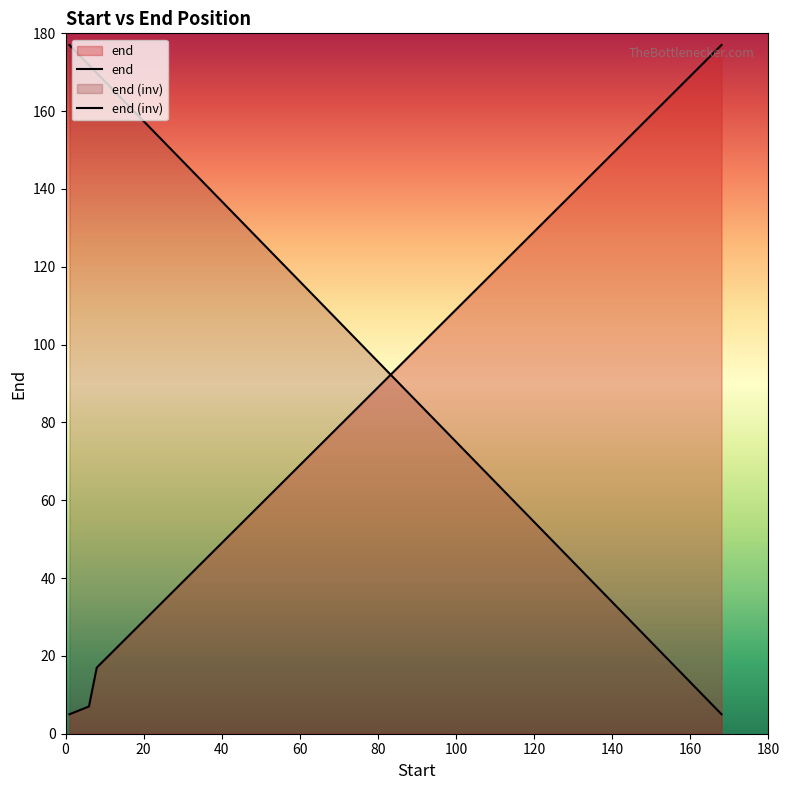

What is the change in value from 58 to 128?

+70